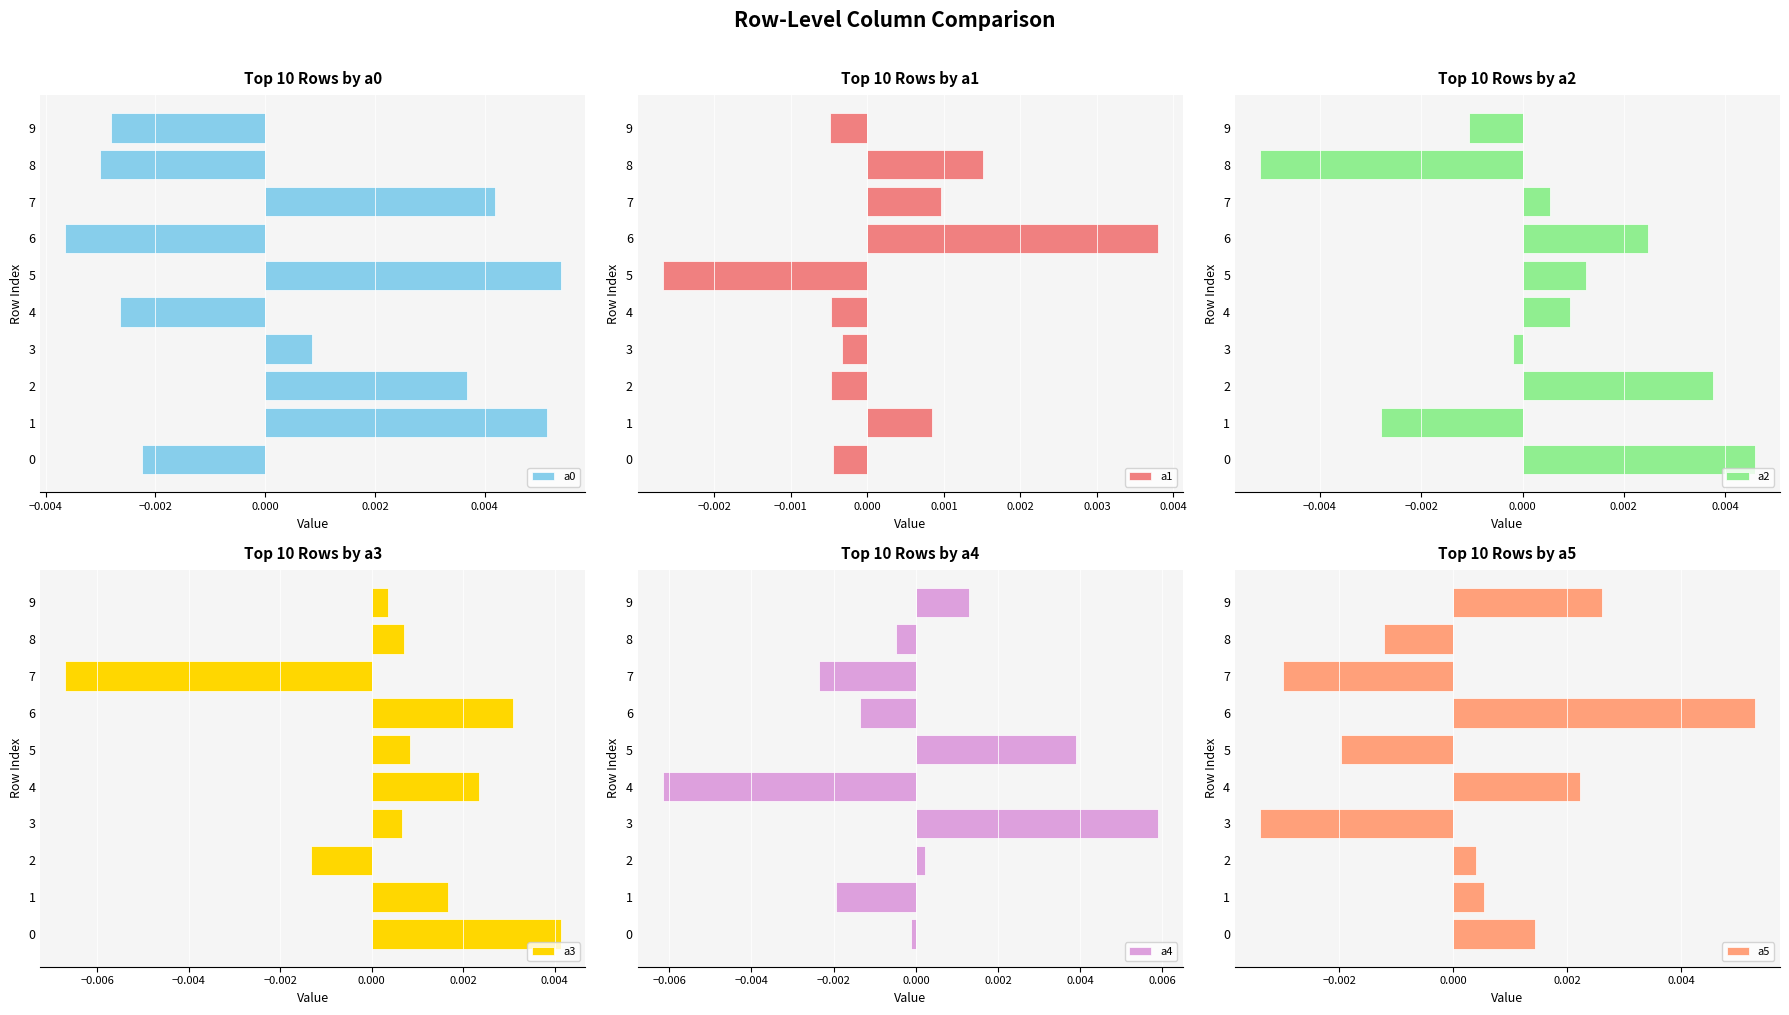

Count the number of data series in this chart.

6